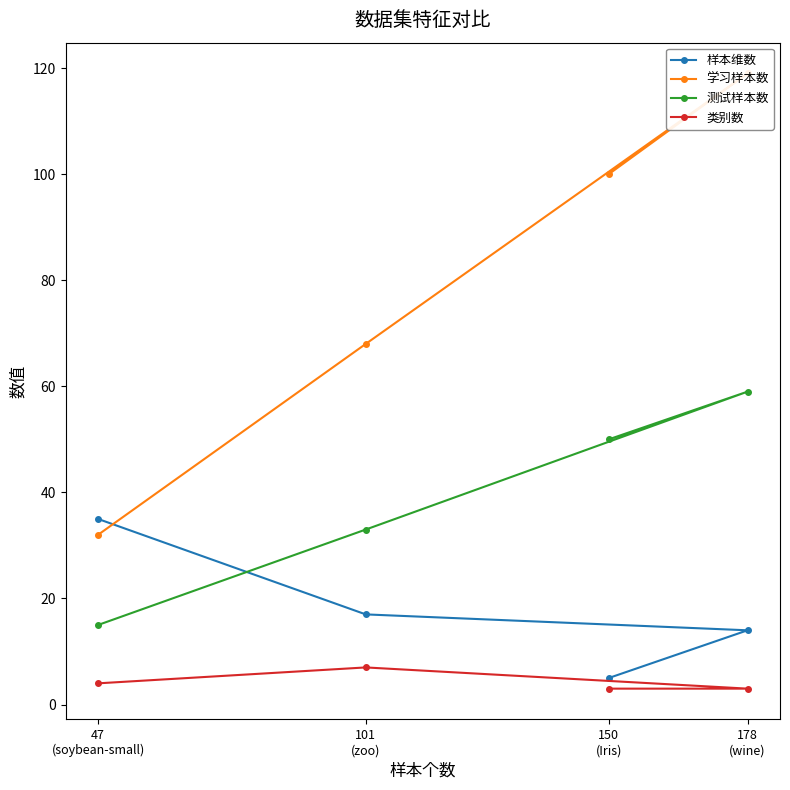

What is the sum of the 学习样本数 values at 178
(wine) and 101
(zoo)?

187